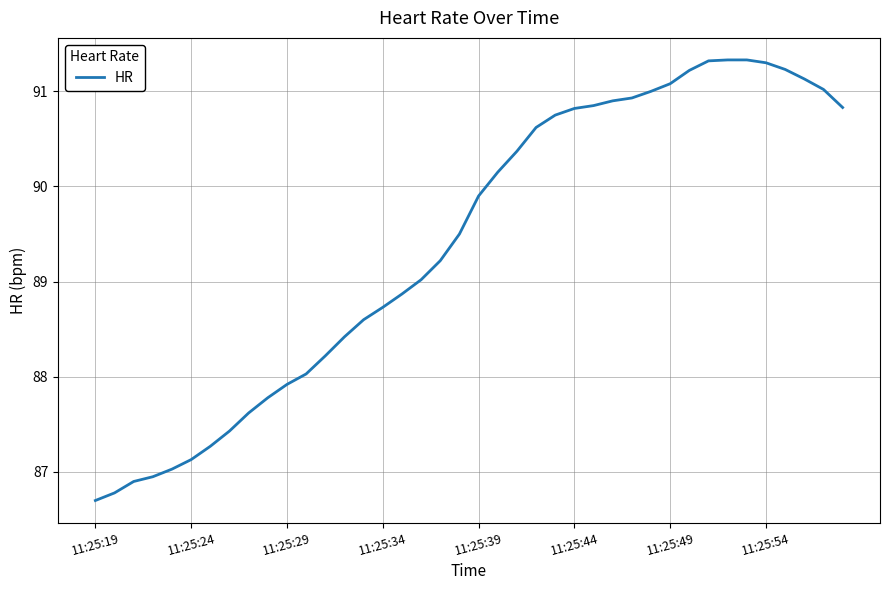

What is the difference between the maximum and minimum values?

4.6